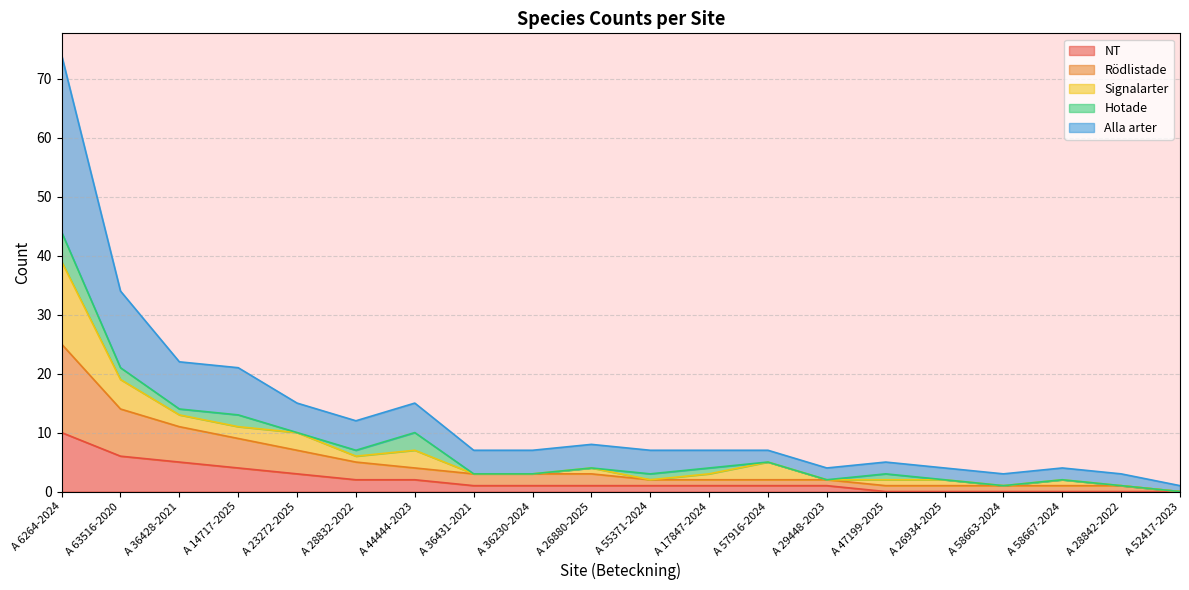

The value of NT at A 26880-2025 is 1. True or false?

True